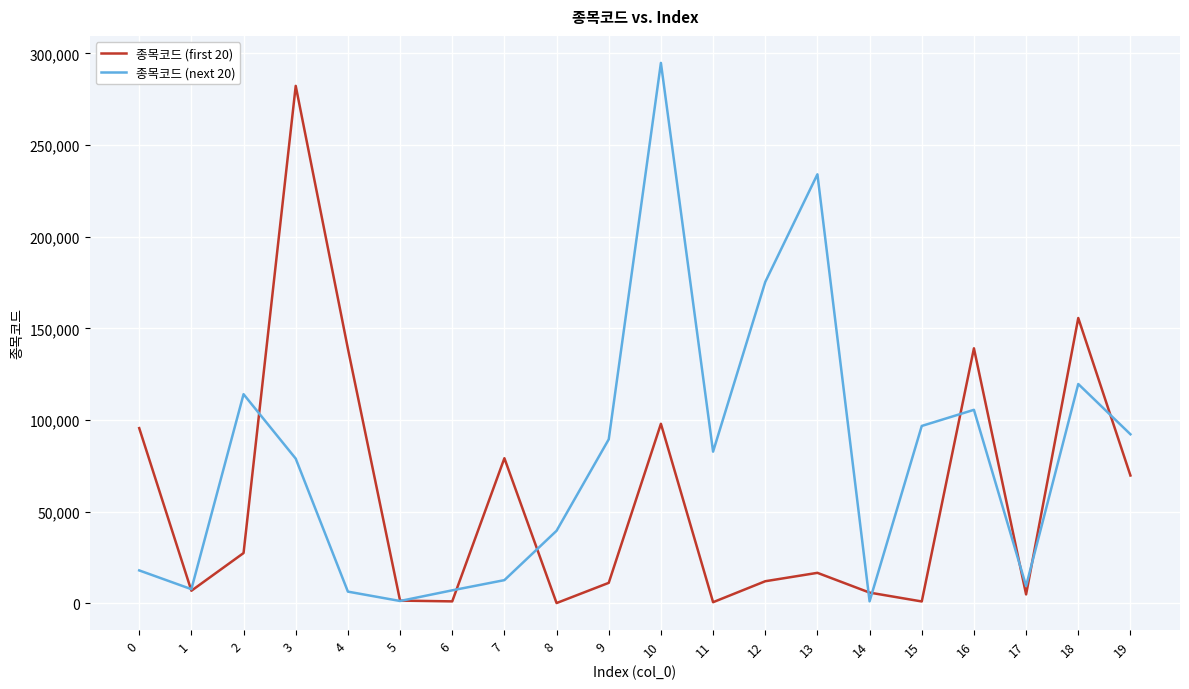

What is the total value across all series at 18?

275310